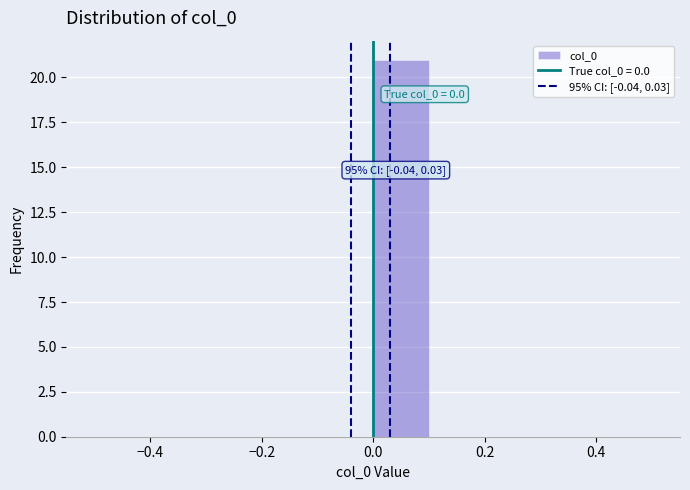

Which range on the x-axis has the tallest bar?

0.0 to 0.1